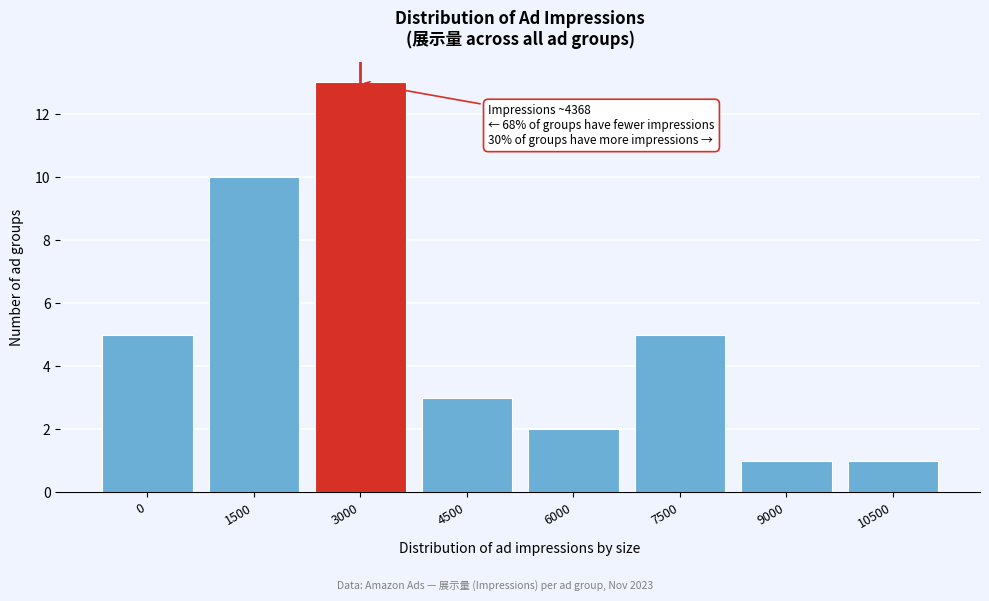

Reading left to right, transcribe all the data shown in this chart.

0=5	1500=10	3000=13	4500=3	6000=2	7500=5	9000=1	10500=1